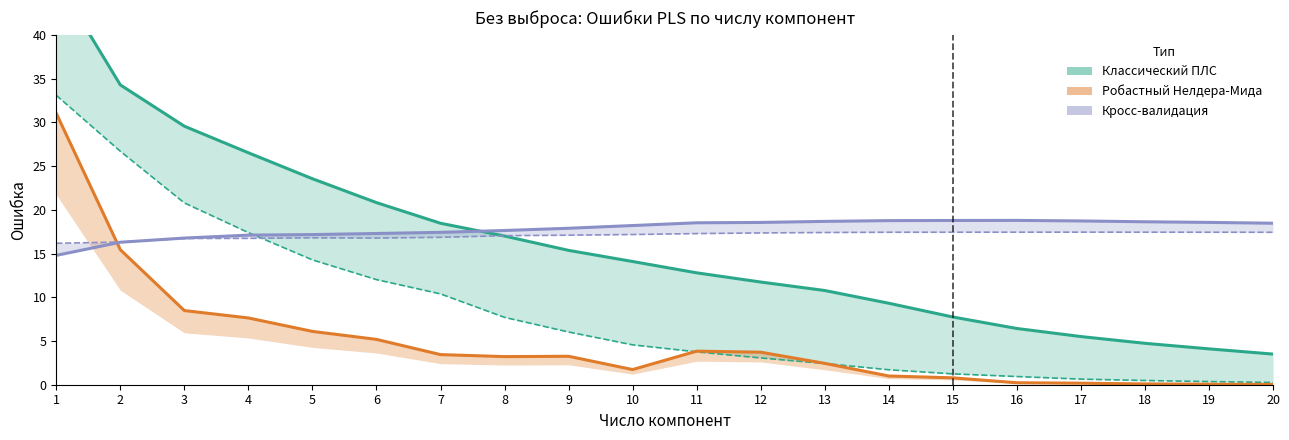

The value of Ошибка классического плс at 13 is 10.8. True or false?

True